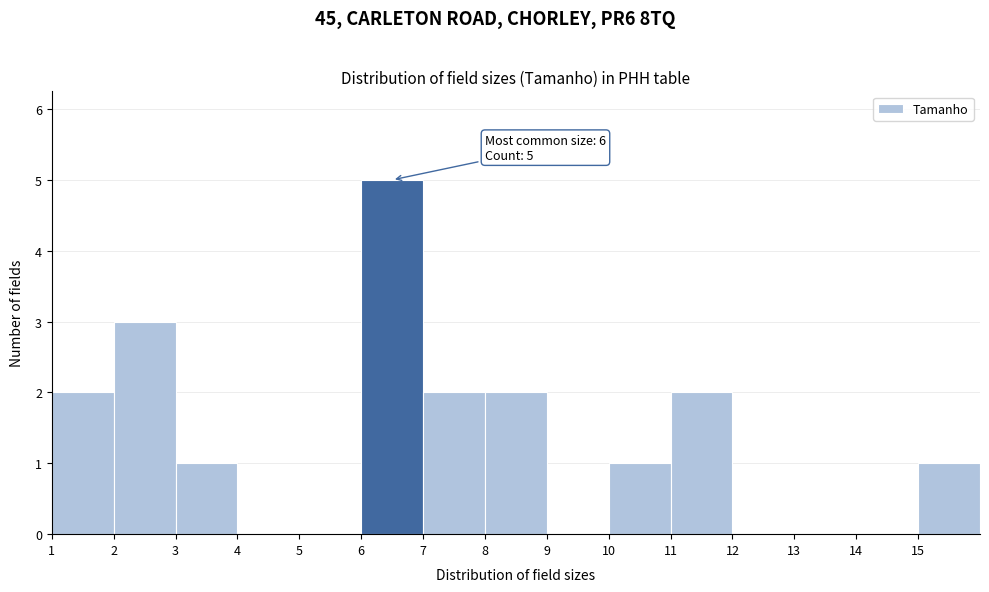

Over which range of the x-axis is the bar tallest?

6 to 7